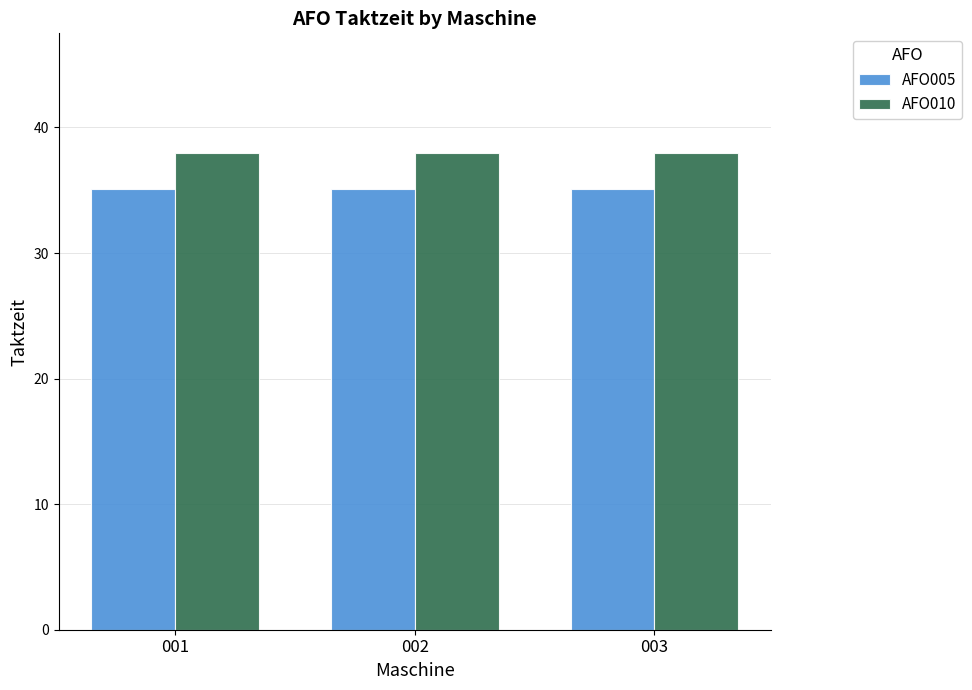

What is the smallest value displayed?

35.1